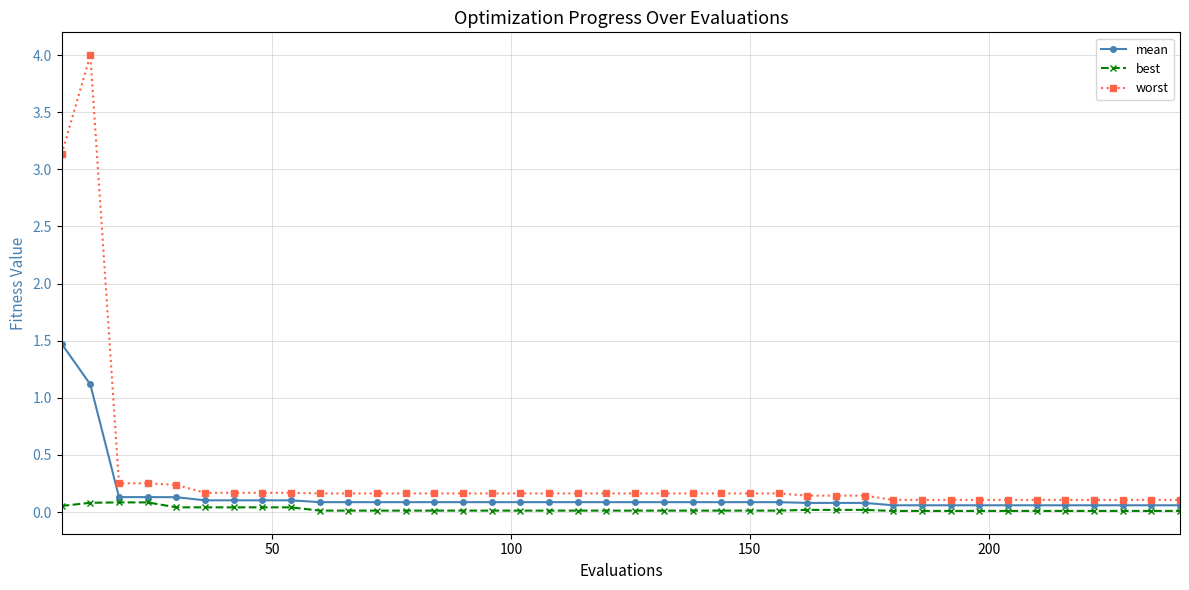

Which series has the largest total across all categories?

worst